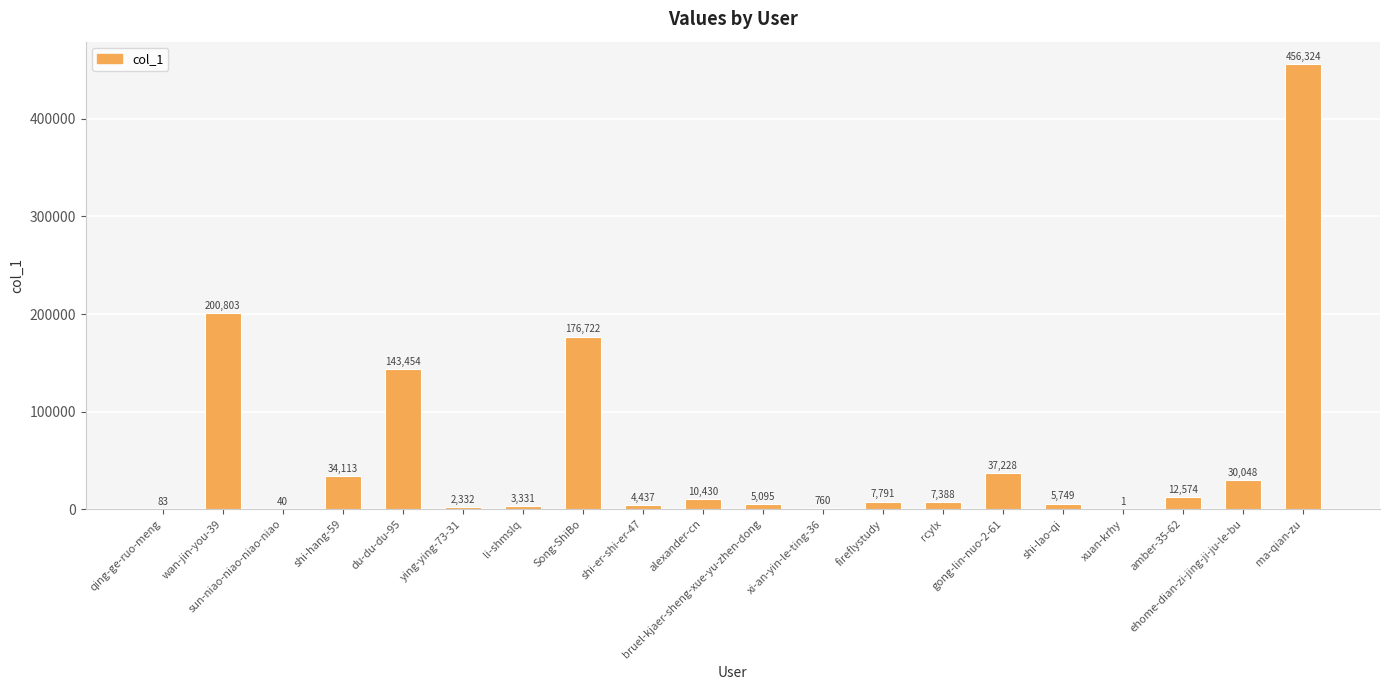

What is the maximum value shown in the chart?

456324